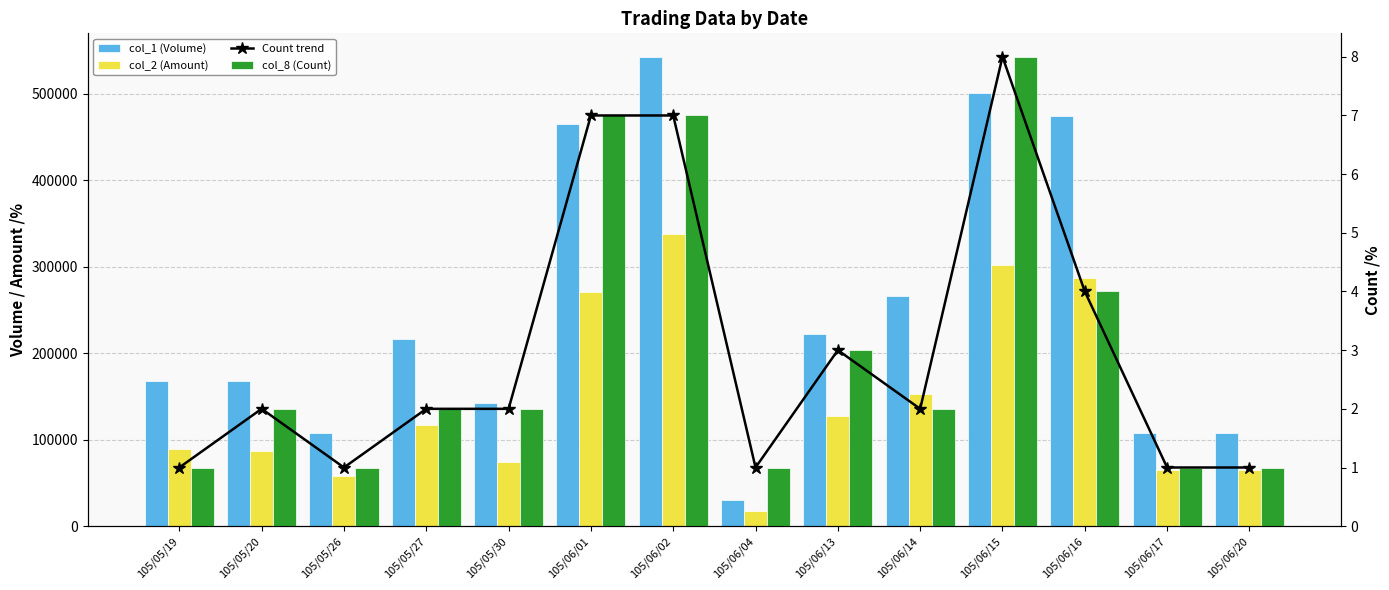

Which series has the largest total across all categories?

col_1 (Volume)